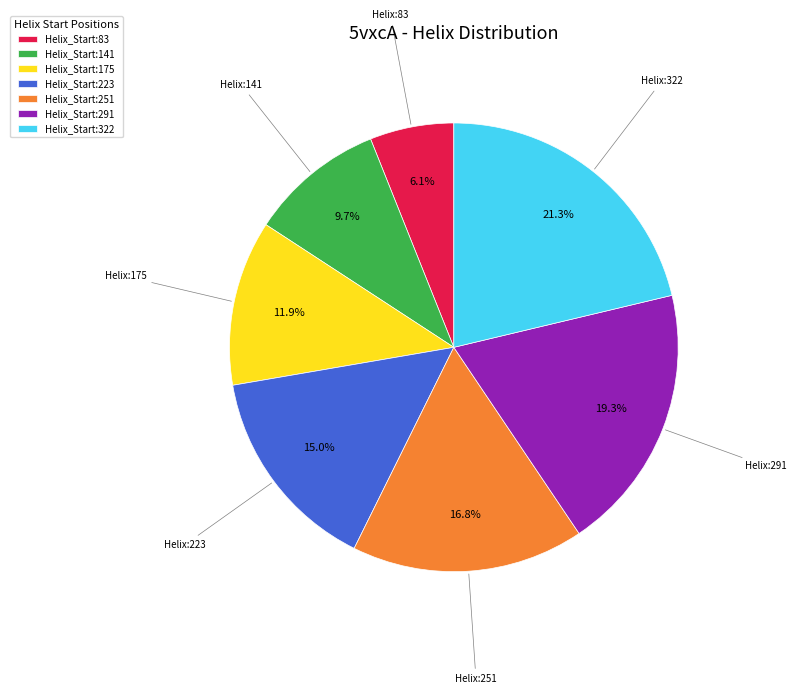

What is the ratio of the value at Helix_Start:251 to the value at Helix_Start:141?

1.7